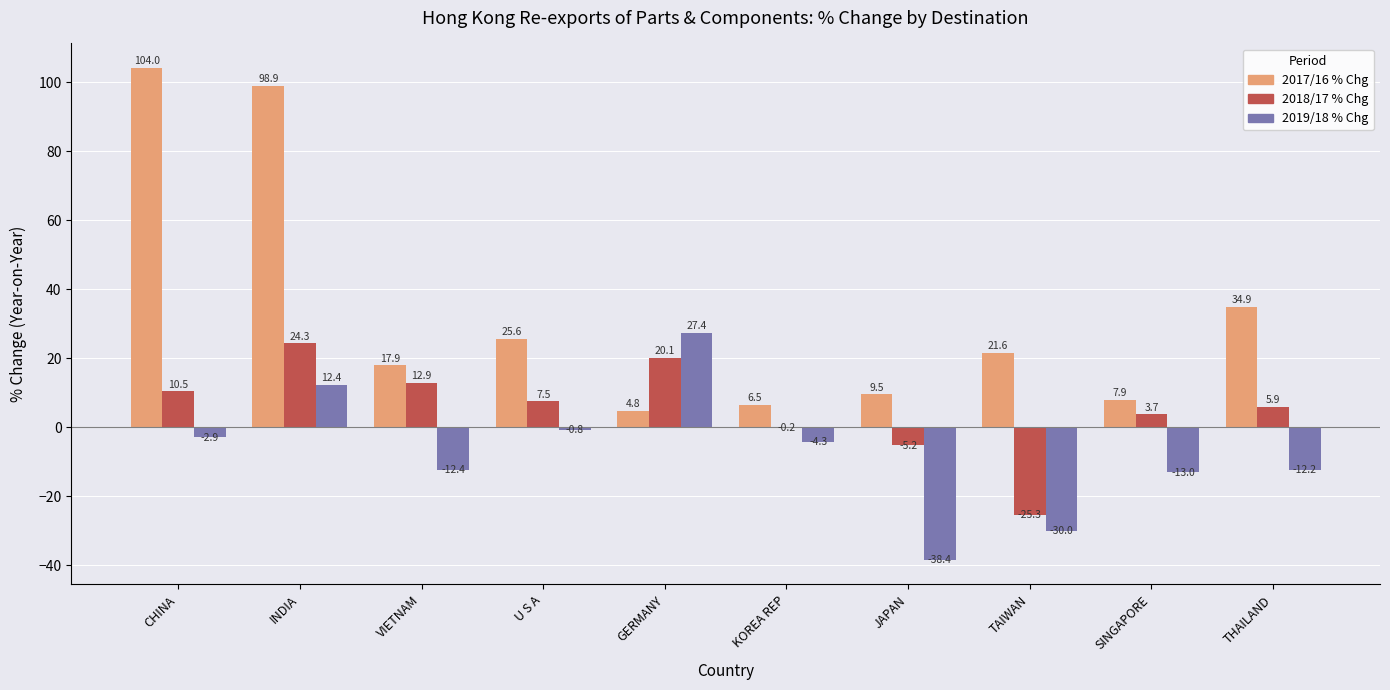

What is the maximum value shown in the chart?

104.0